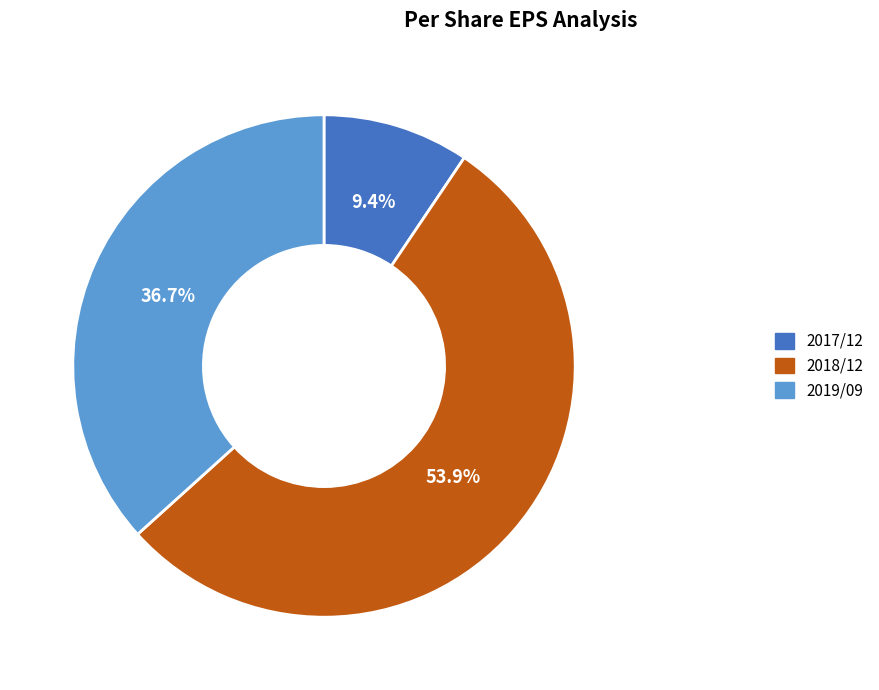

To the nearest percent, what is the average slice percentage?

33%